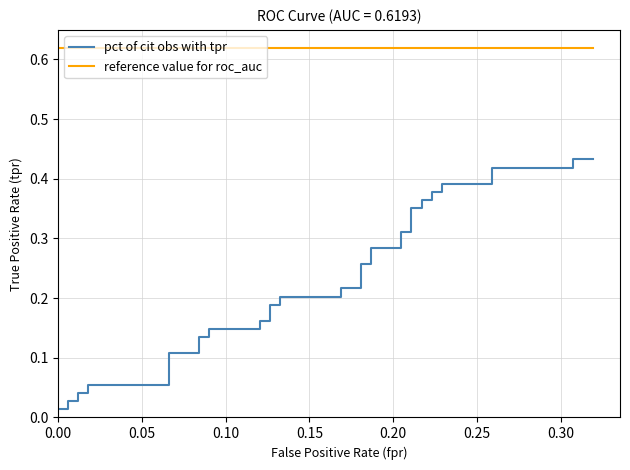

What is the difference between the maximum and minimum values in the tpr series?

0.4